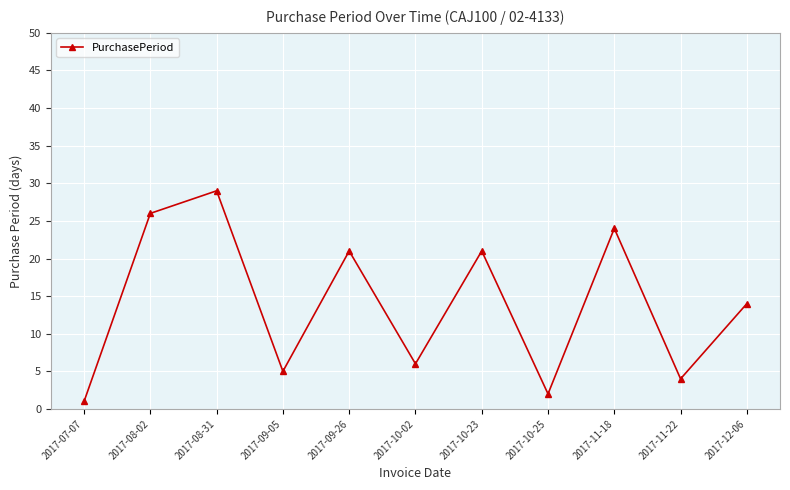

How many values are below 14?

5